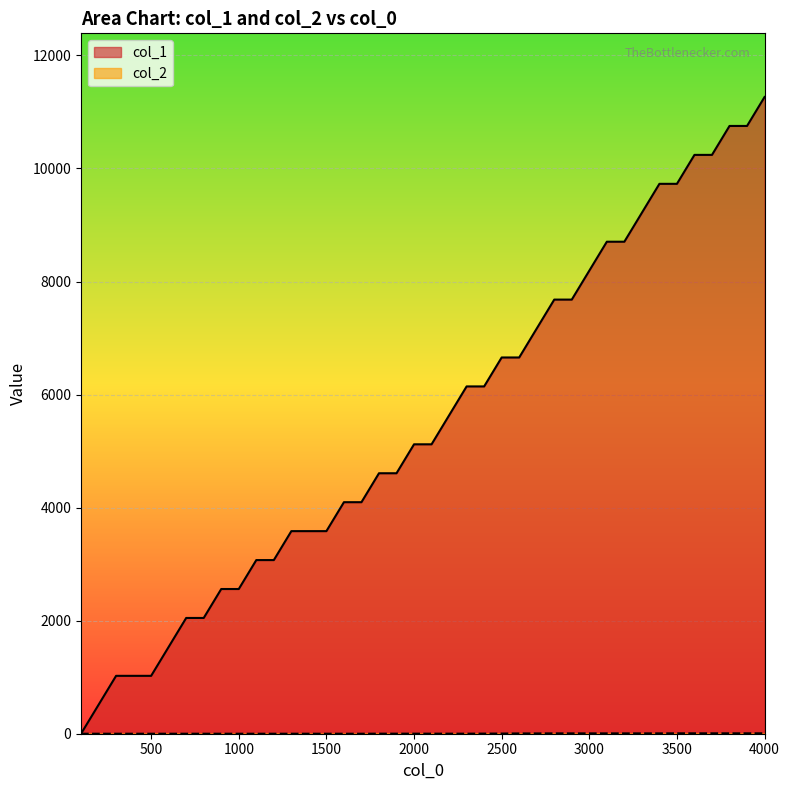

True or false: col_1 and col_2 cross at least once.

False